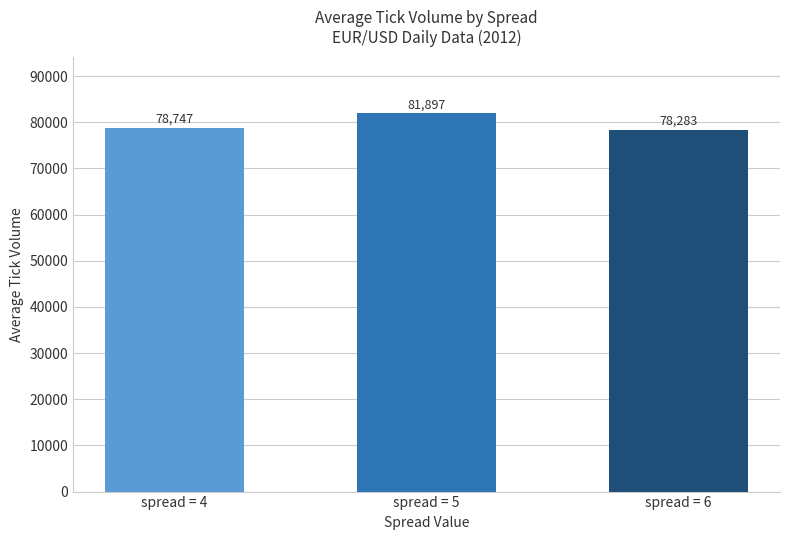

How many data points does each series have?

3